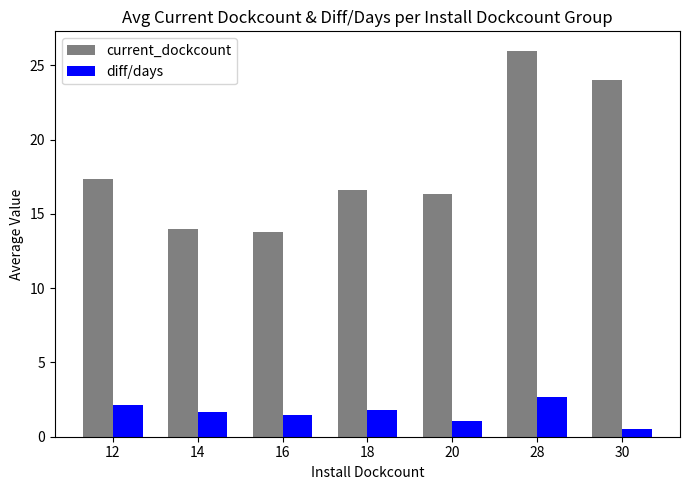

Which label corresponds to the smallest value in the chart?

30